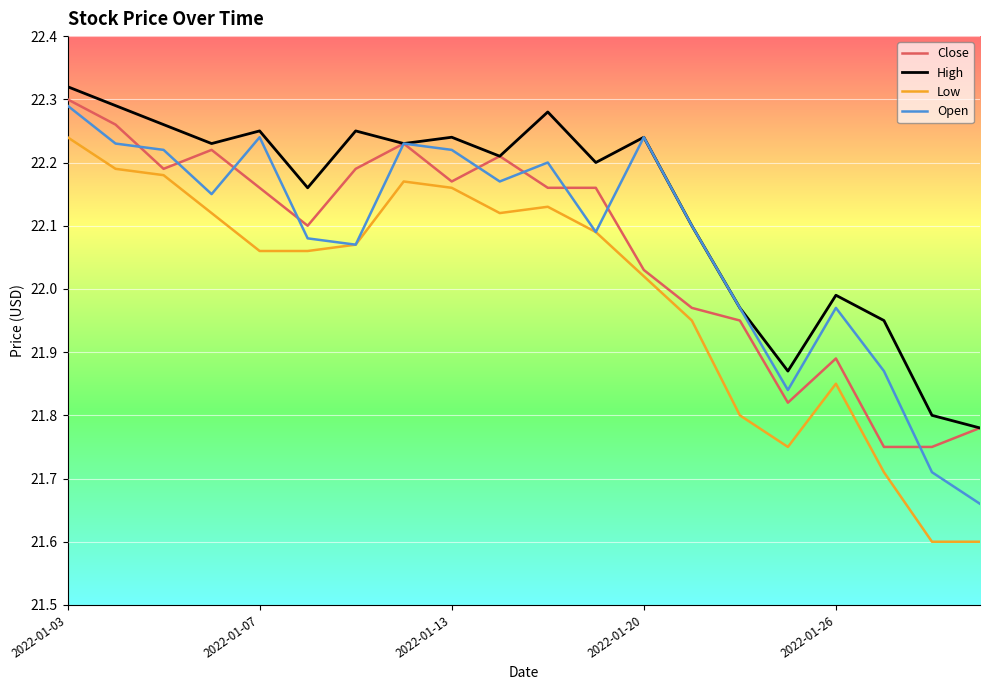

How many lines are shown in the chart?

4